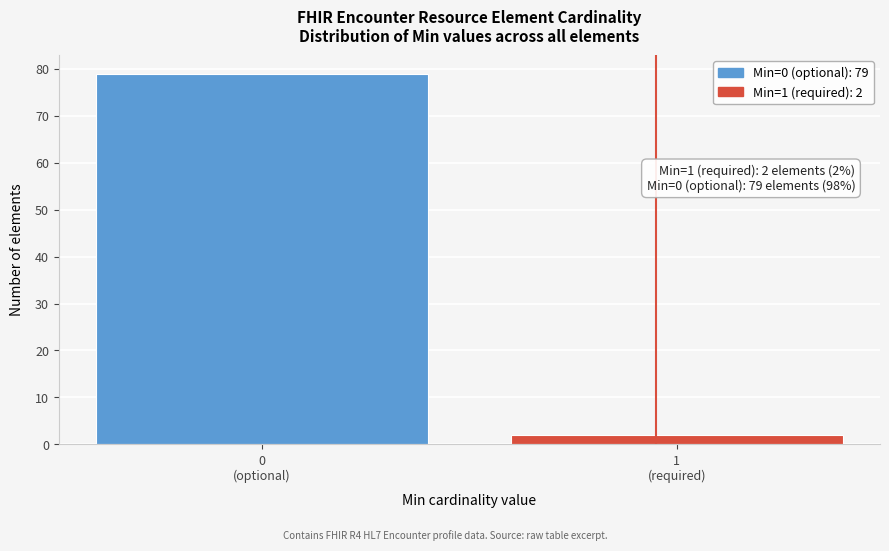

Reading right to left, list all the values displayed in this chart.

2	79